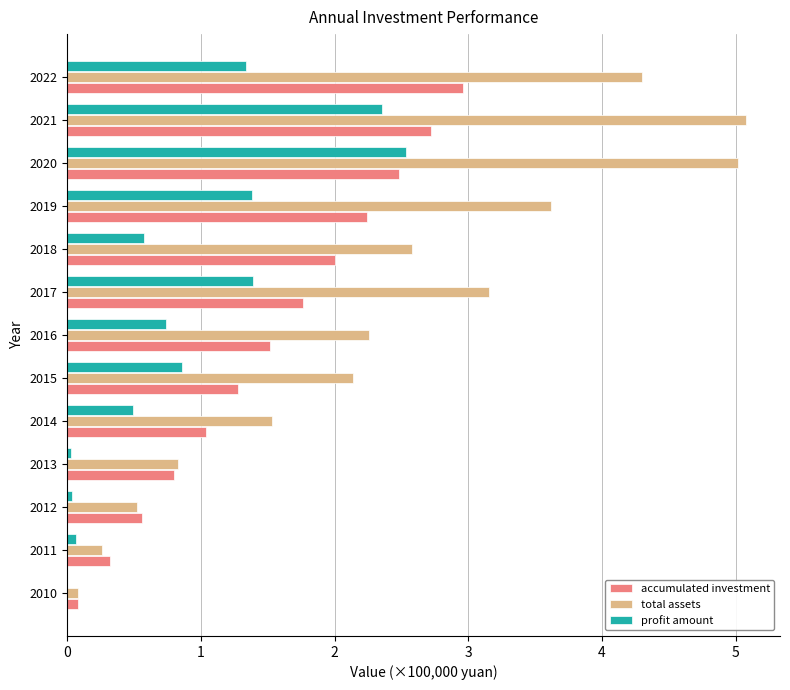

What is the sum of all accumulated investment values?

19.8